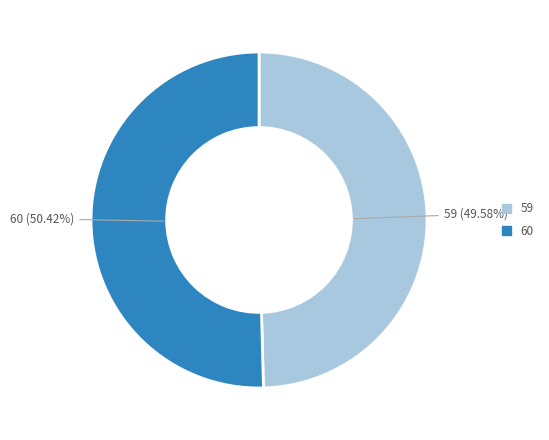

Is the sum of 59 and 60 greater than half?

Yes